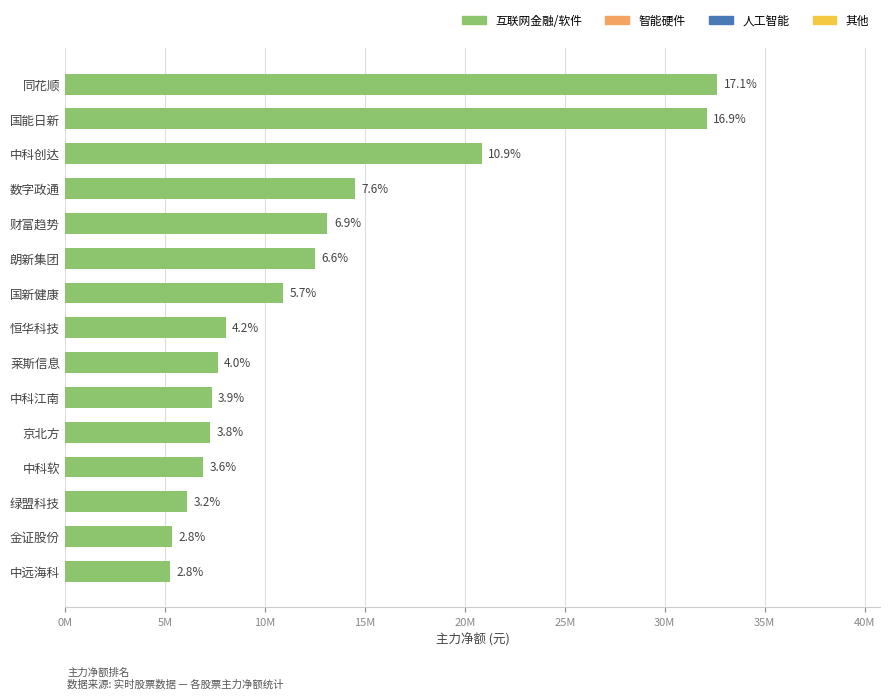

Does the chart contain any negative values?

No